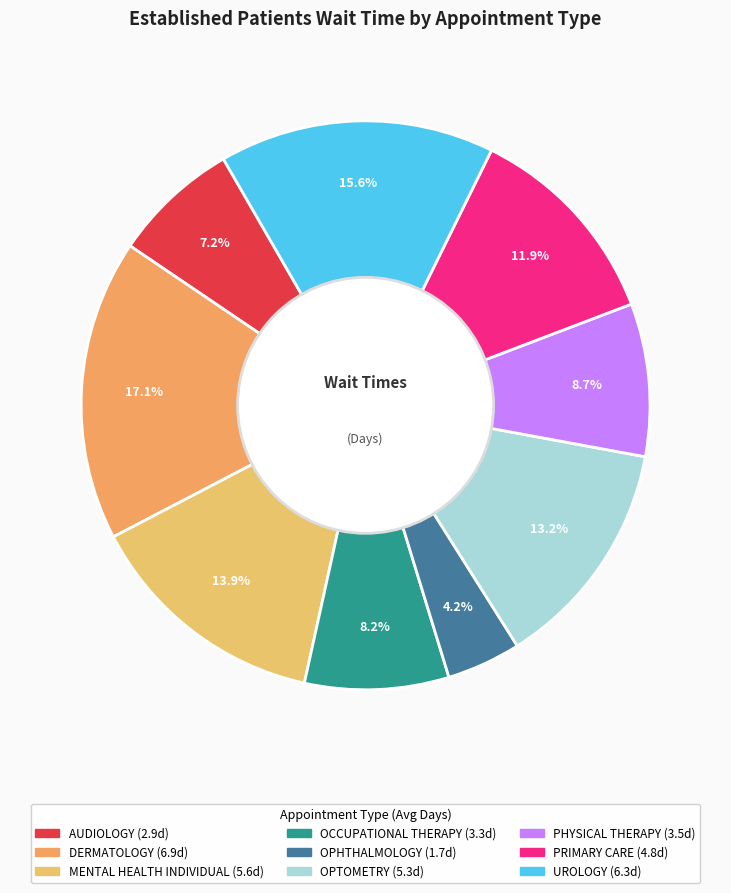

What percentage is NOT represented by PRIMARY CARE?

88.1%